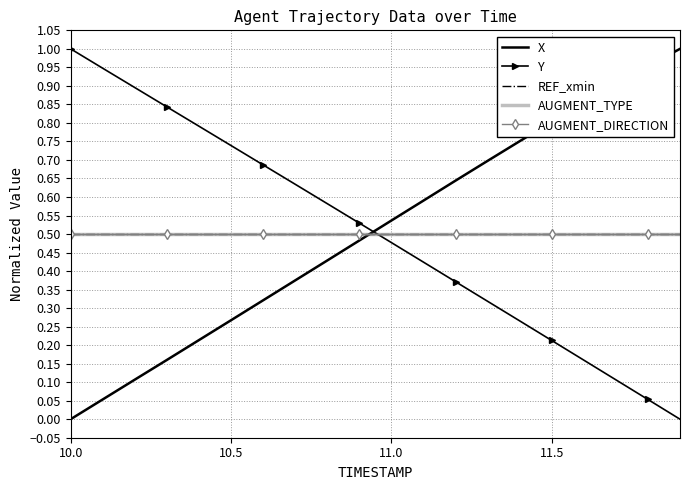

List the series in order of their peak value, lowest first.

REF_xmin, AUGMENT_TYPE, AUGMENT_DIRECTION, X, Y